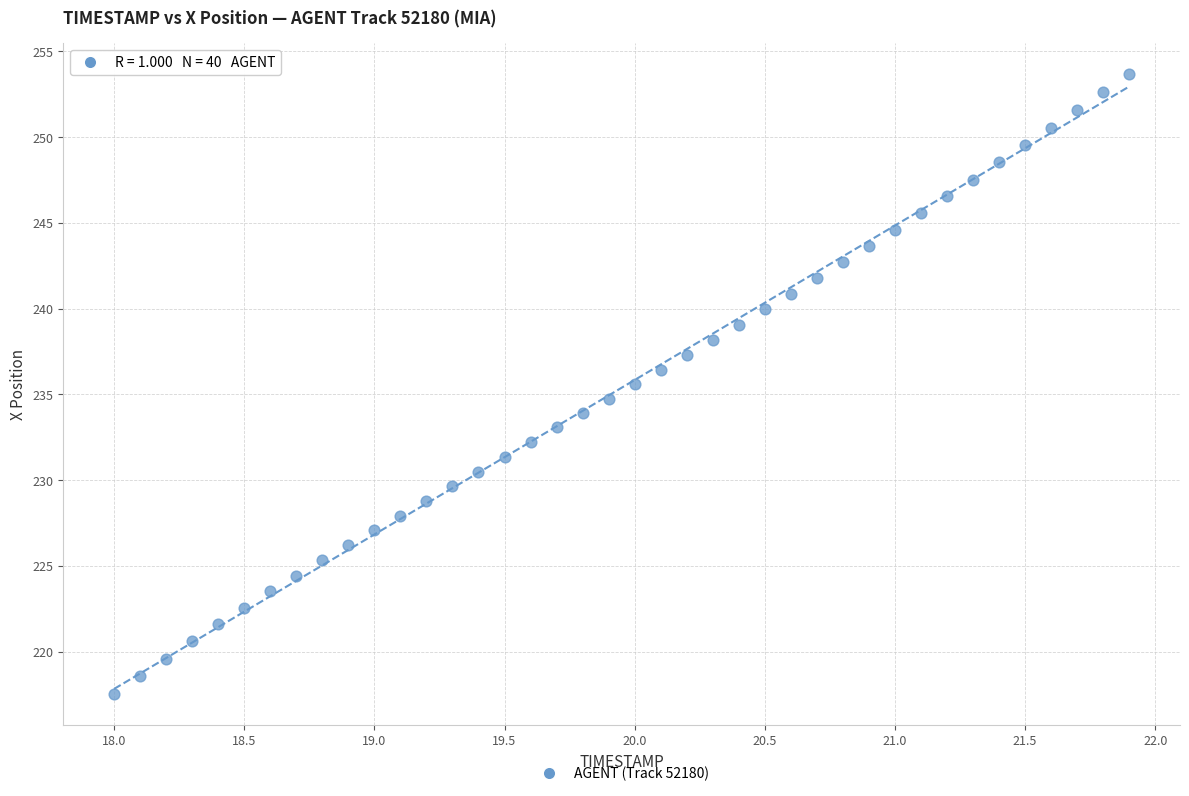

What is the range of Y values (max minus min)?

36.1